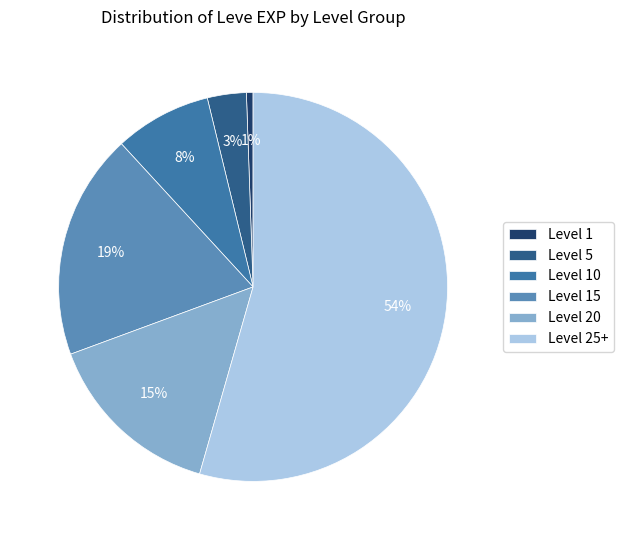

Rank the categories by value from highest to lowest.

Level 25+, Level 15, Level 20, Level 10, Level 5, Level 1